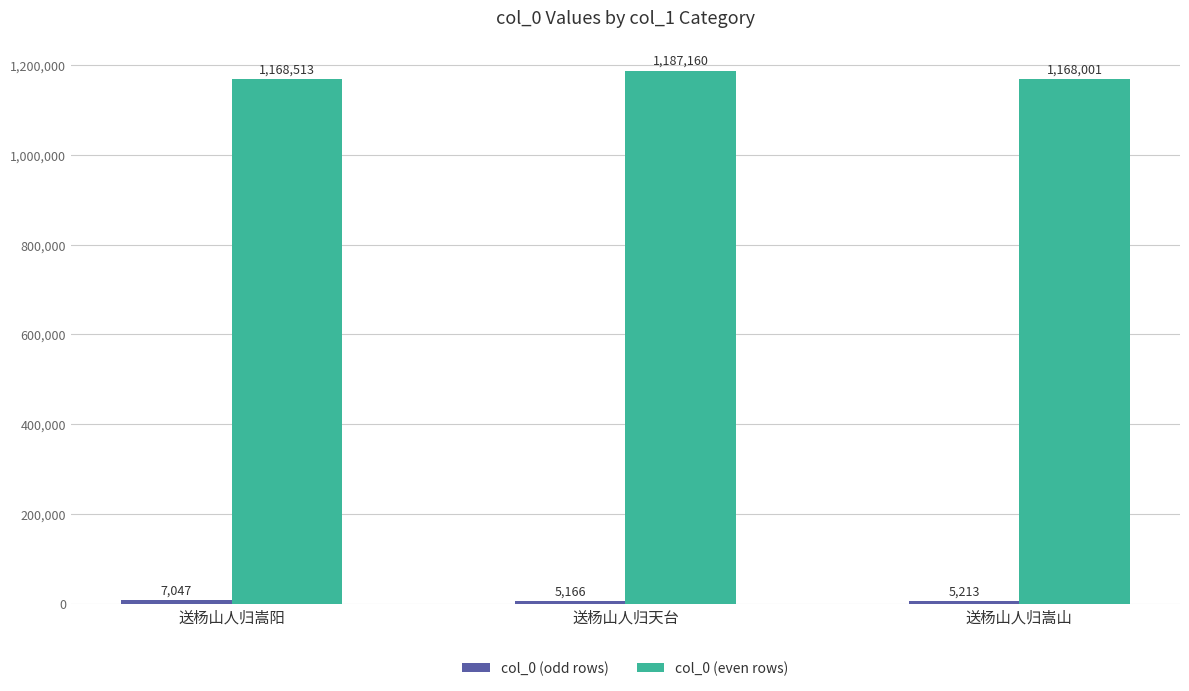

What is the difference between the col_0 (even rows) values at 送杨山人归嵩山 and 送杨山人归天台?

19159